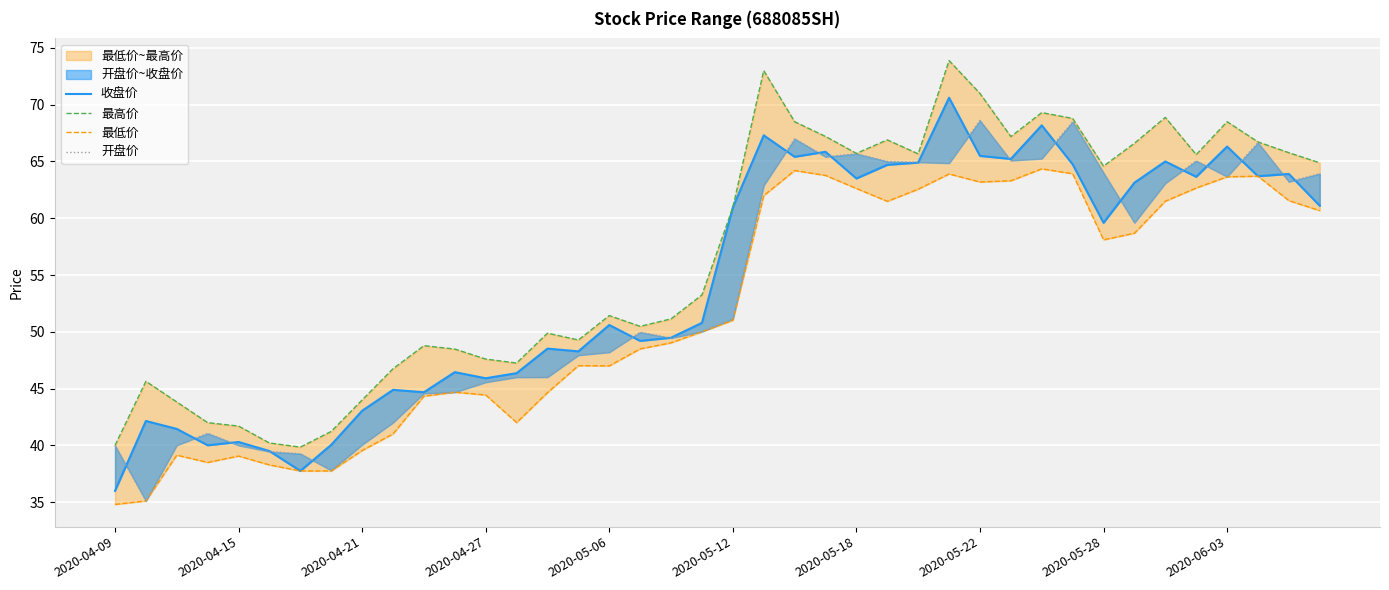

Reading left to right, transcribe all the data shown in this chart.

收盘价: 36.0	42.1	41.5	40.0	40.3	39.5	37.8	40.0	43.0	44.9	44.7	46.5	45.9	46.4	48.5	48.3	50.6	49.2	49.5	50.8	61.0	67.3	65.4	65.8	63.5	64.7	64.9	70.6	65.5	65.2	68.2	64.8	59.6	63.1	65.0	63.6	66.3	63.7	63.9	61.1
最高价: 40.0	45.6	43.8	42.0	41.7	40.2	39.9	41.2	44.0	46.8	48.8	48.5	47.6	47.2	49.9	49.3	51.4	50.5	51.1	53.2	61.0	73.0	68.5	67.2	65.7	66.9	65.7	73.9	71.0	67.2	69.3	68.8	64.6	66.6	68.9	65.6	68.5	66.7	65.8	64.9
最低价: 34.8	35.1	39.1	38.5	39.1	38.3	37.8	37.8	39.5	41.0	44.3	44.7	44.4	42.0	44.6	47.0	47.0	48.5	49.0	50.0	51.0	62.0	64.2	63.8	62.6	61.5	62.6	63.9	63.2	63.3	64.3	63.9	58.1	58.7	61.5	62.7	63.6	63.7	61.5	60.7
开盘价: 40.0	35.1	40.0	41.1	40.0	39.5	39.3	37.8	40.1	42.0	44.6	44.7	45.6	46.0	46.0	47.9	48.2	50.0	49.5	50.0	51.1	62.9	67.0	65.4	65.7	65.0	64.9	64.8	68.6	65.1	65.2	68.5	64.0	59.6	63.1	65.1	63.7	66.7	63.2	63.9